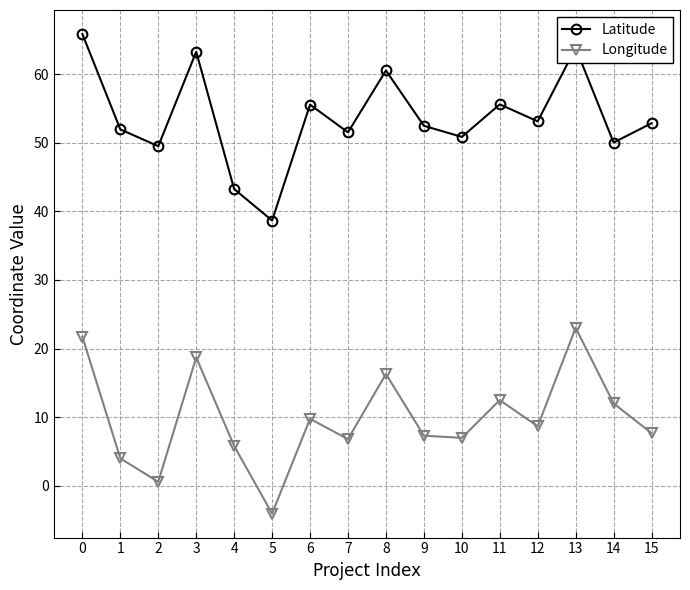

True or false: Latitude and Longitude cross at least once.

False